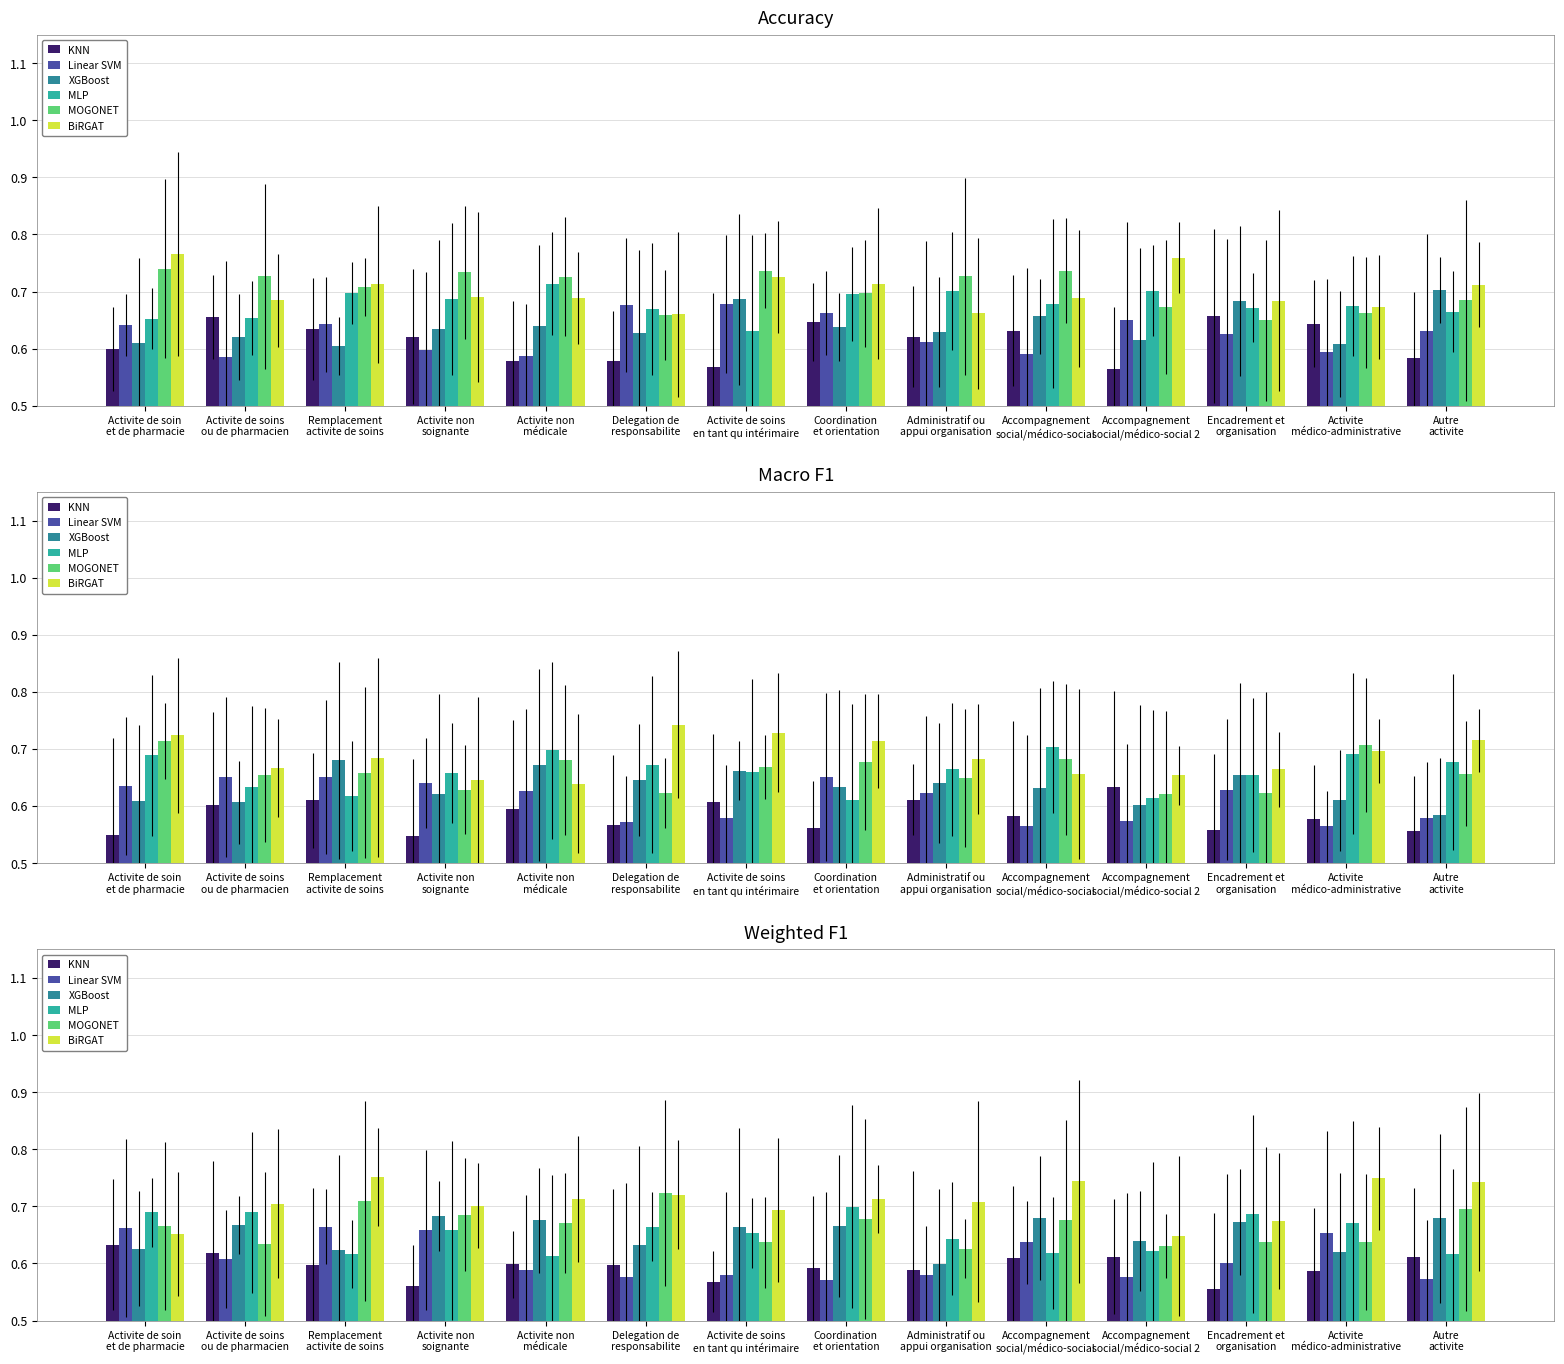

Read the MOGONET value at Autre
activite.

0.7